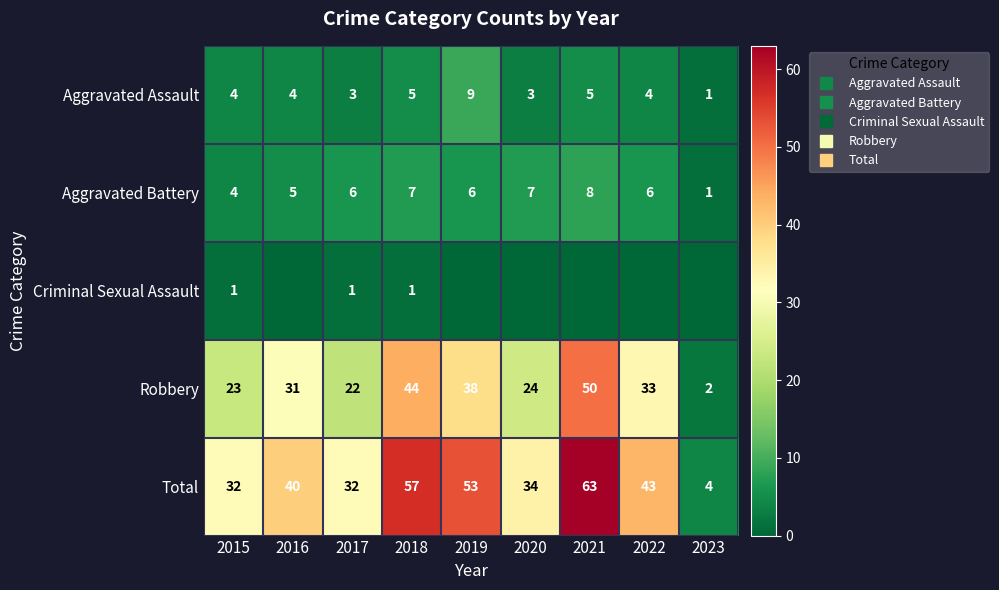

What is the difference between the highest and lowest values at 2020?

34